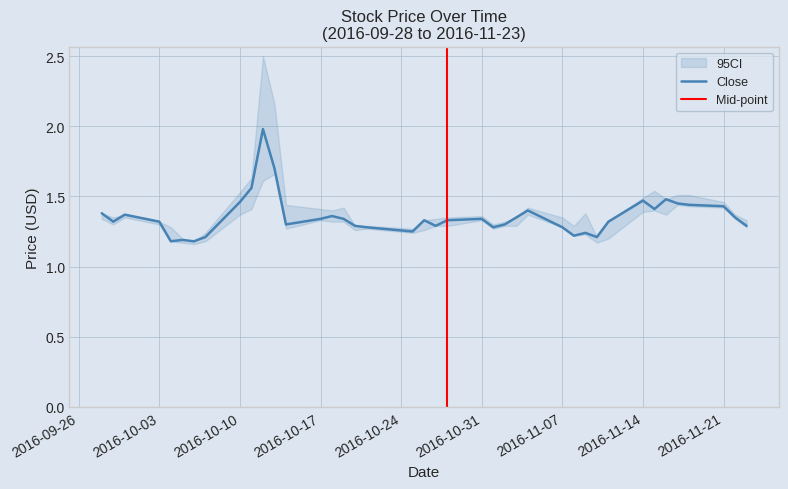

At which label does Close reach its peak?

2016-10-12